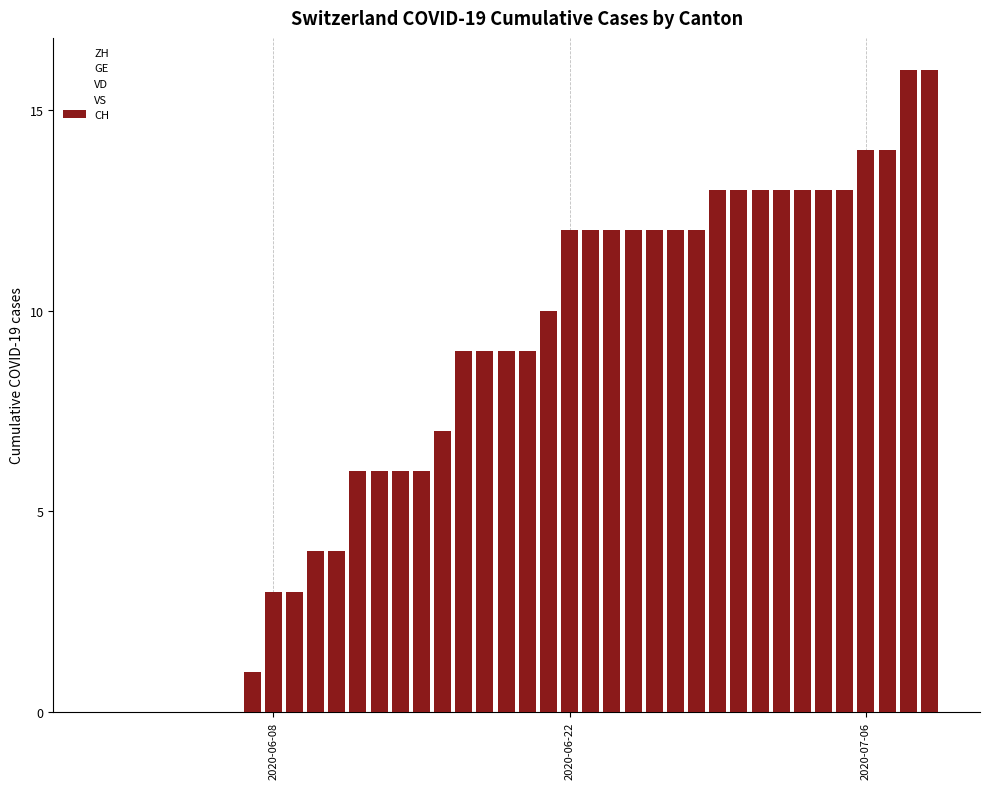

What is the greatest value displayed?

16